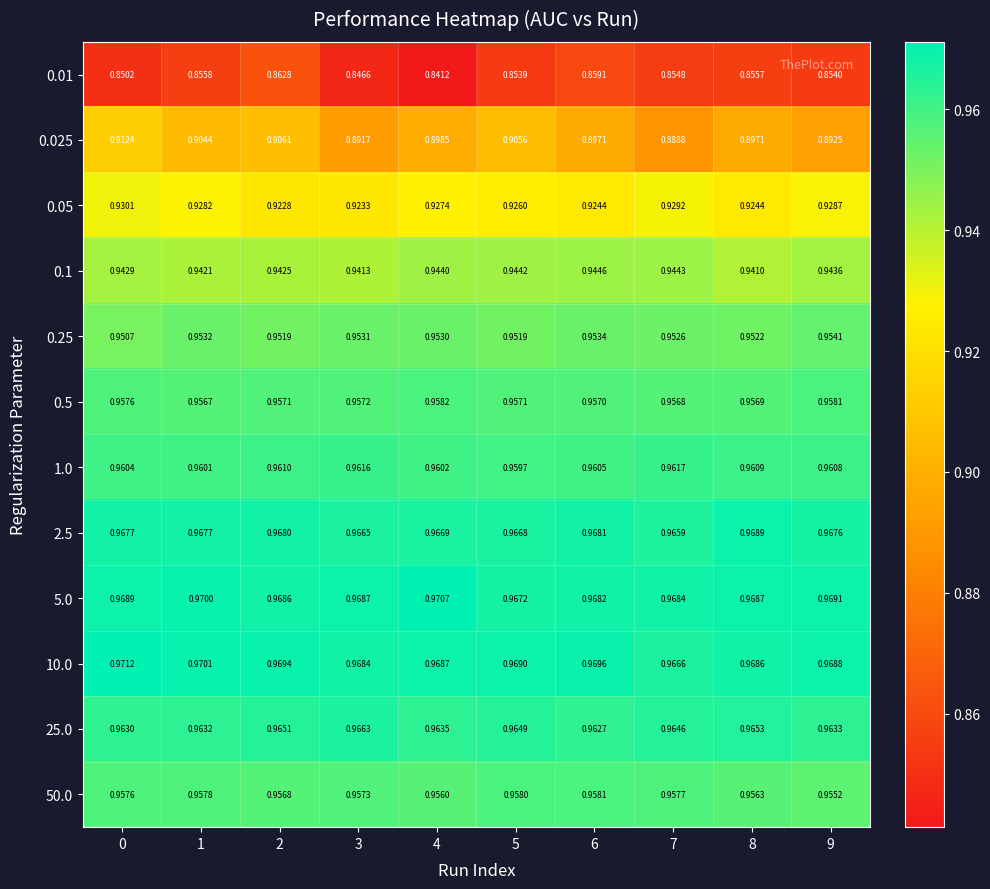

What is the spread (max minus min) of values at 2?

0.1